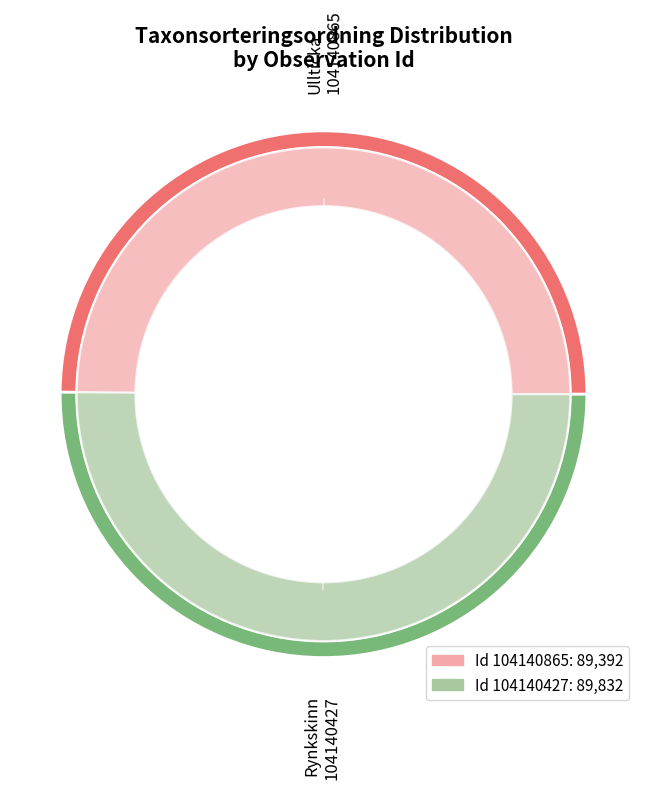

To the nearest percent, what is the average slice percentage?

50%